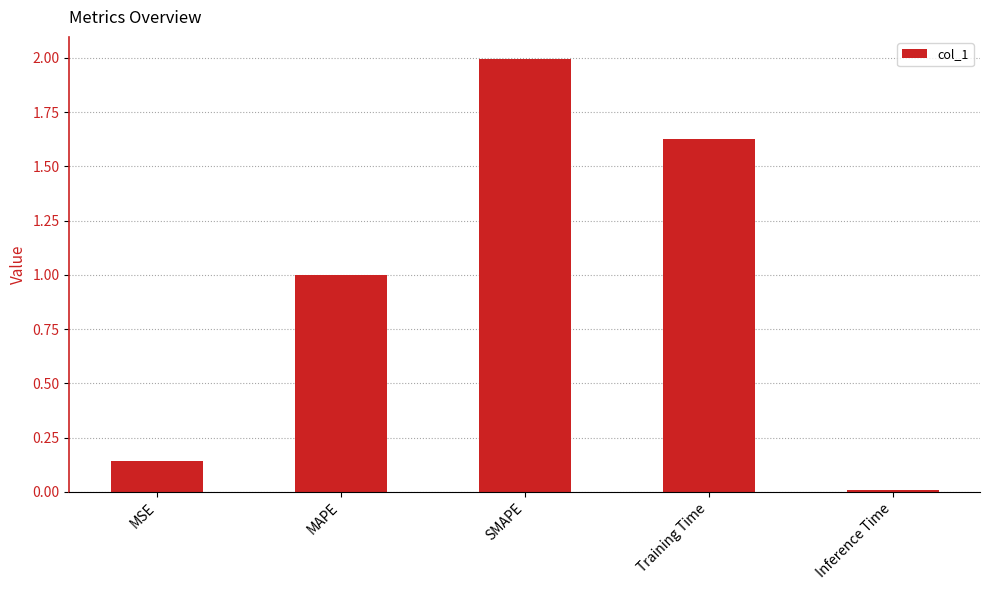

How many bars are there in total?

5